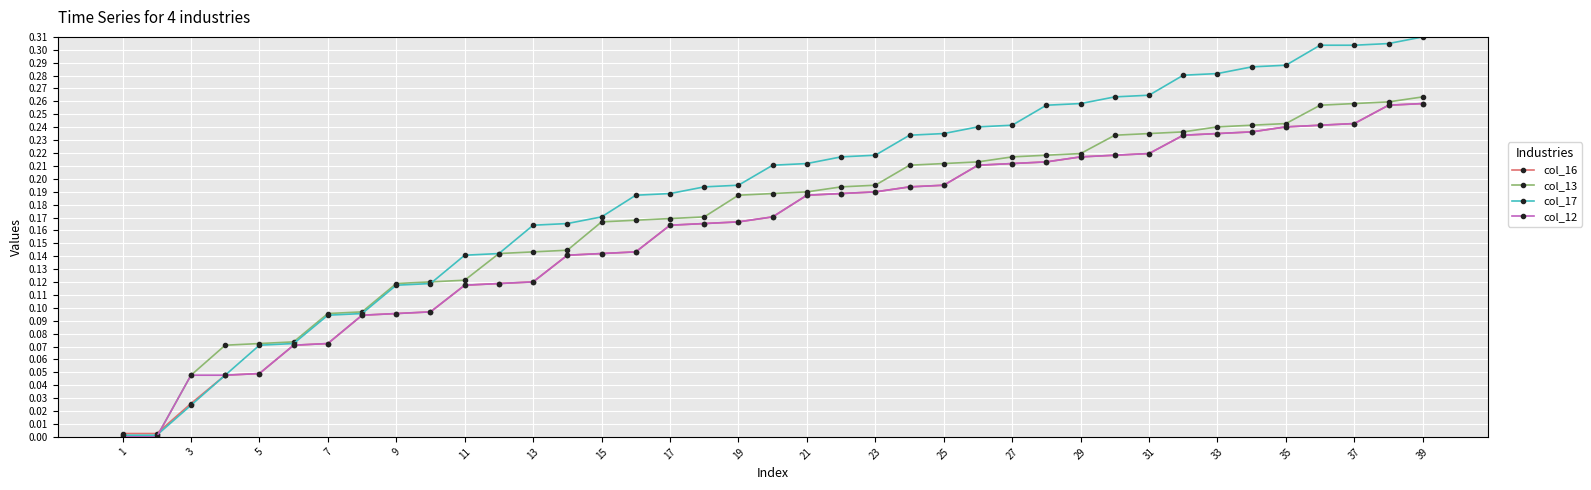

Which series has the largest range (max minus min)?

col_17